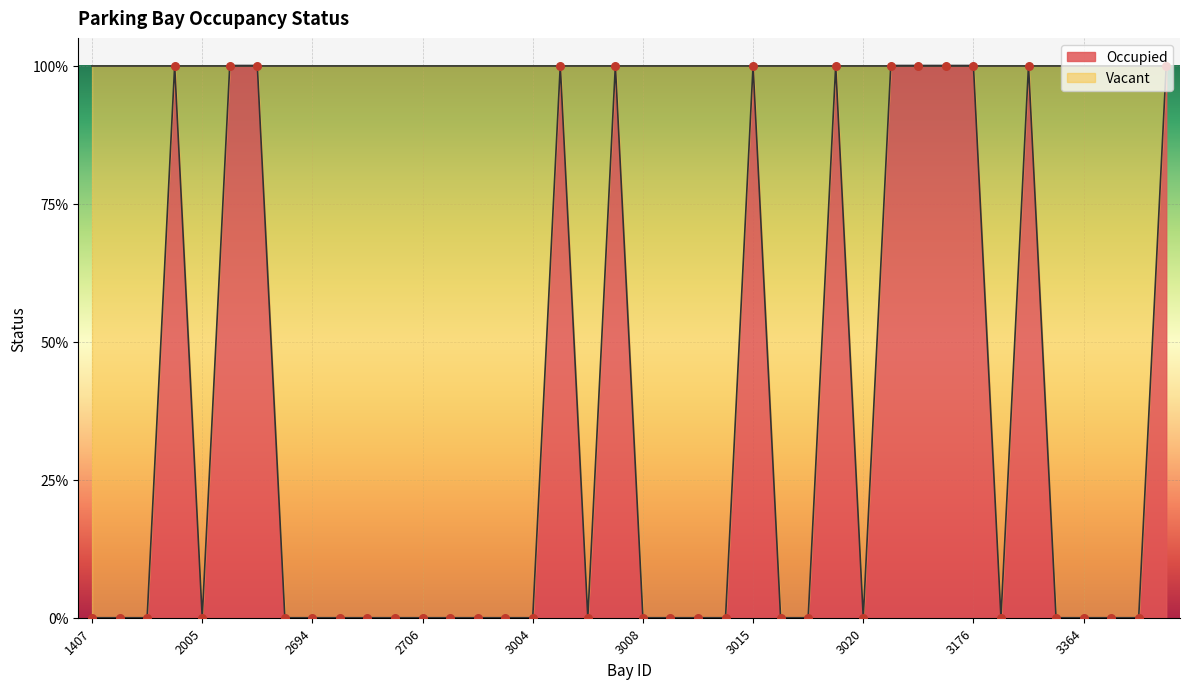

At how many categories does at least one series exceed 0?

13